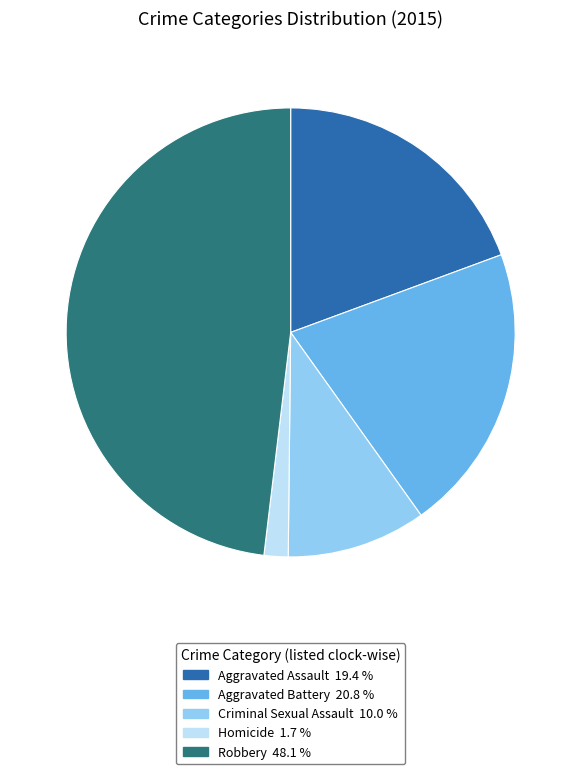

Is the sum of Aggravated Assault and Aggravated Battery greater than half?

No